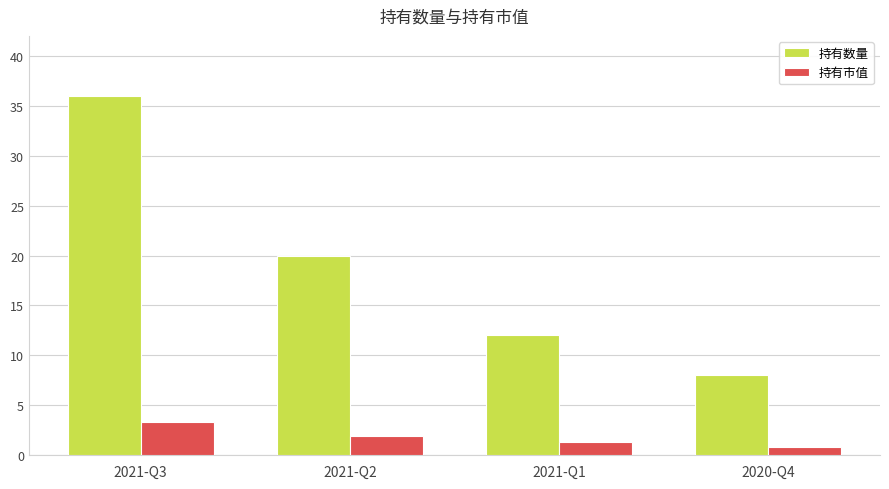

How many groups of bars are there?

4